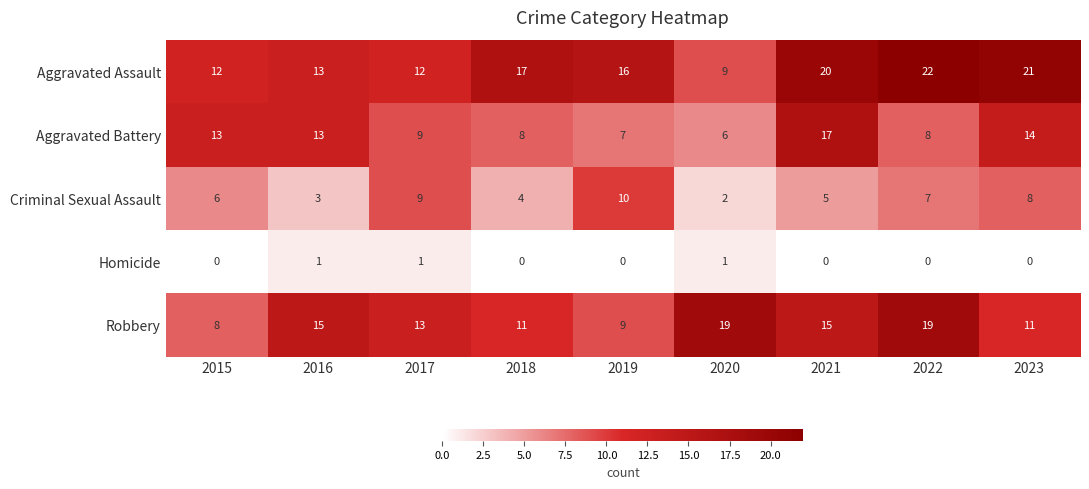

What is the average value of the Criminal Sexual Assault series?

6